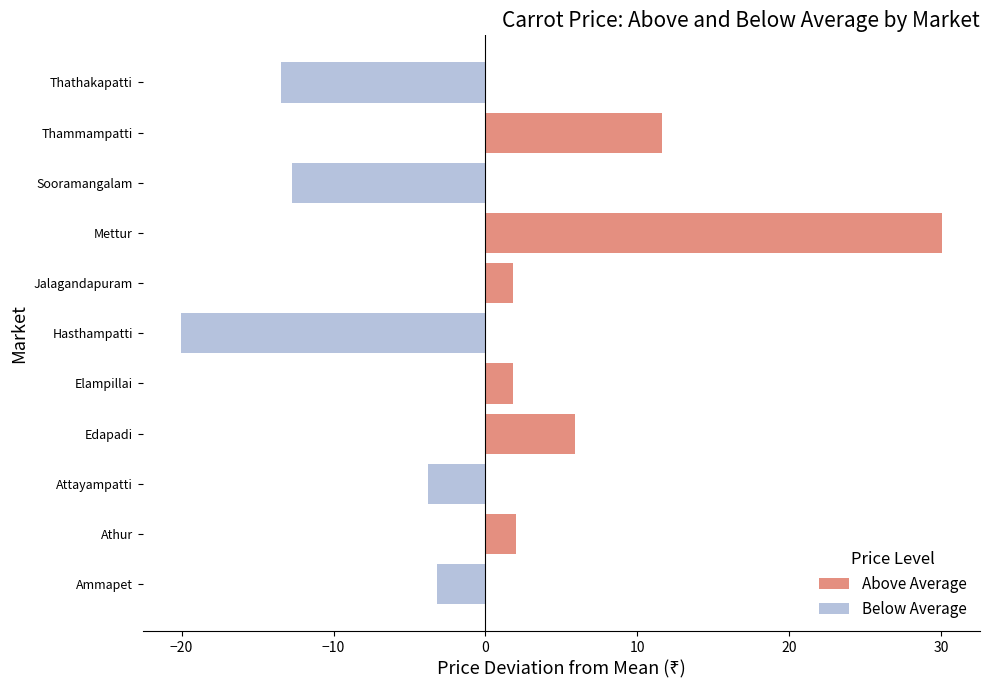

Reading left to right, extract all data points from this chart.

Above Average: 0.0	2.0	0.0	5.9	1.8	0.0	1.8	30.0	0.0	11.6	0.0
Below Average: -3.2	0.0	-3.8	0.0	0.0	-20.1	0.0	0.0	-12.7	0.0	-13.5